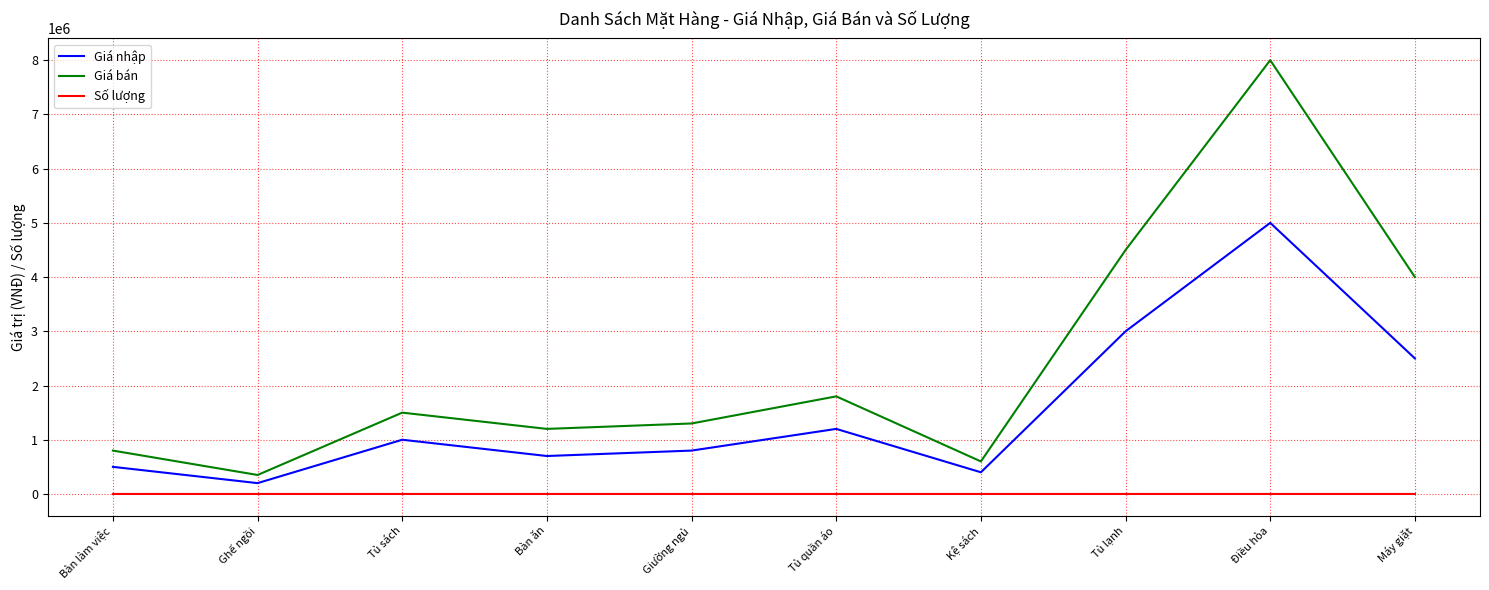

Read the Giá bán value at Tủ sách, to the nearest 10.

1500000